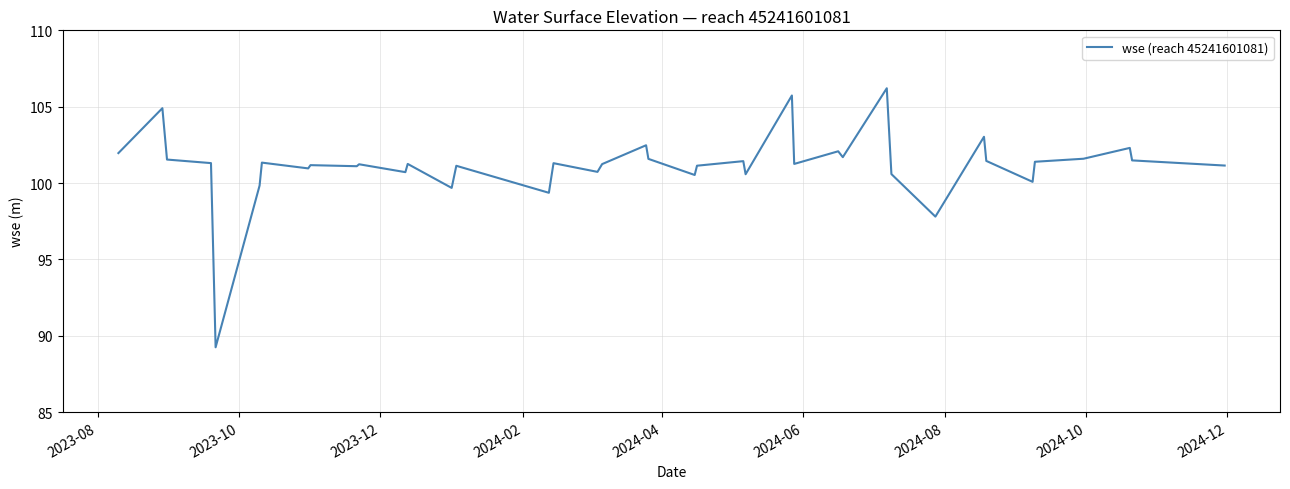

How many categories are shown in the chart?

40